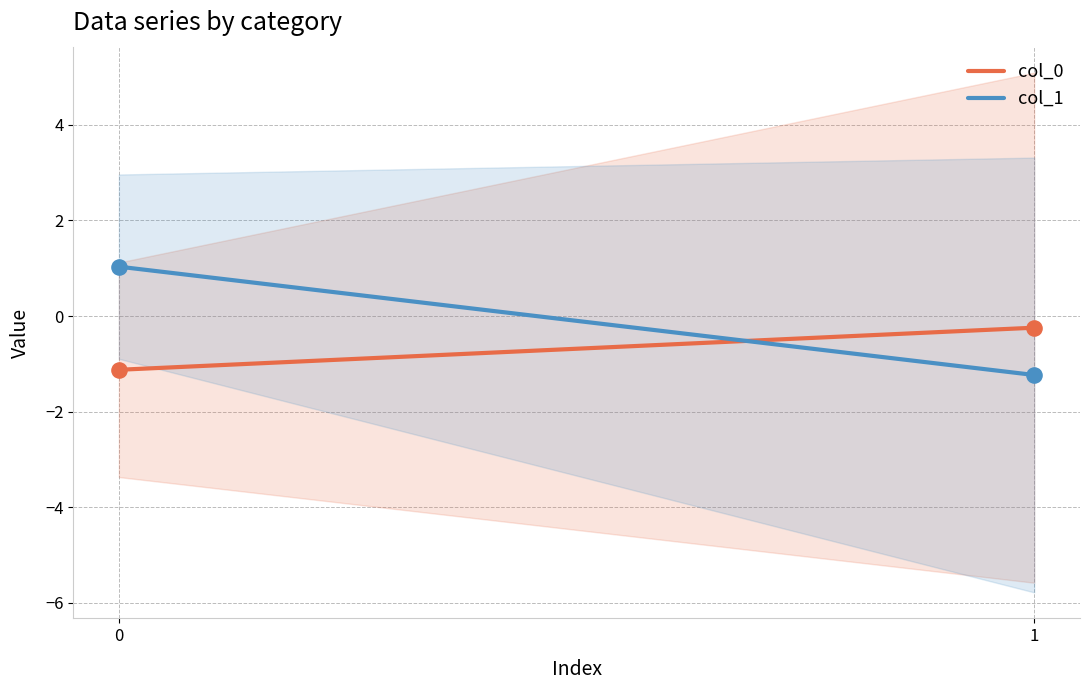

Which series contains the highest Y value?

col_1